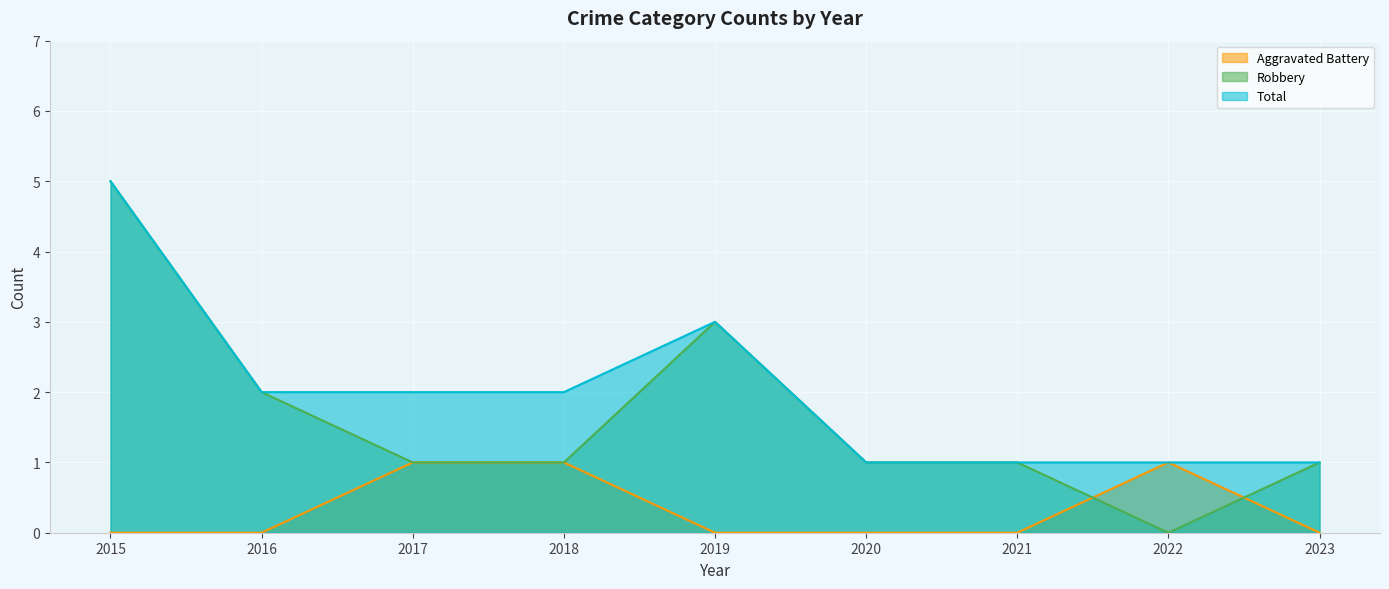

What is the total value across all series at 2020?

2